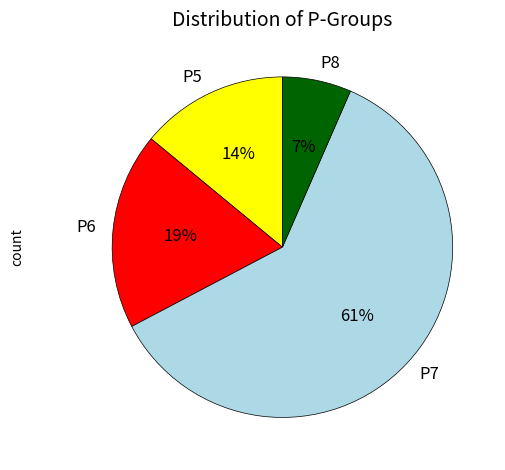

To the nearest percent, what percentage of the pie is P6?

19%